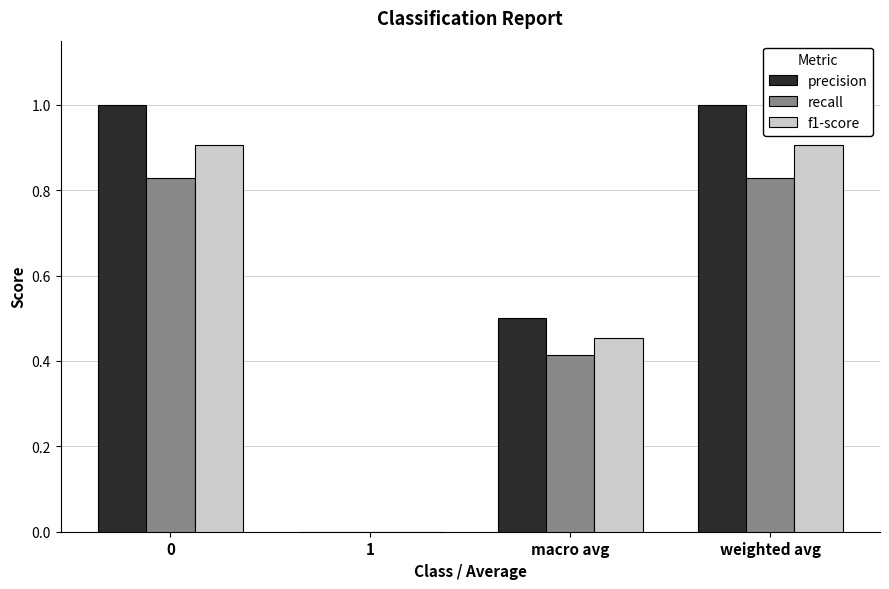

Between 1 and macro avg, which series saw the biggest shift?

precision